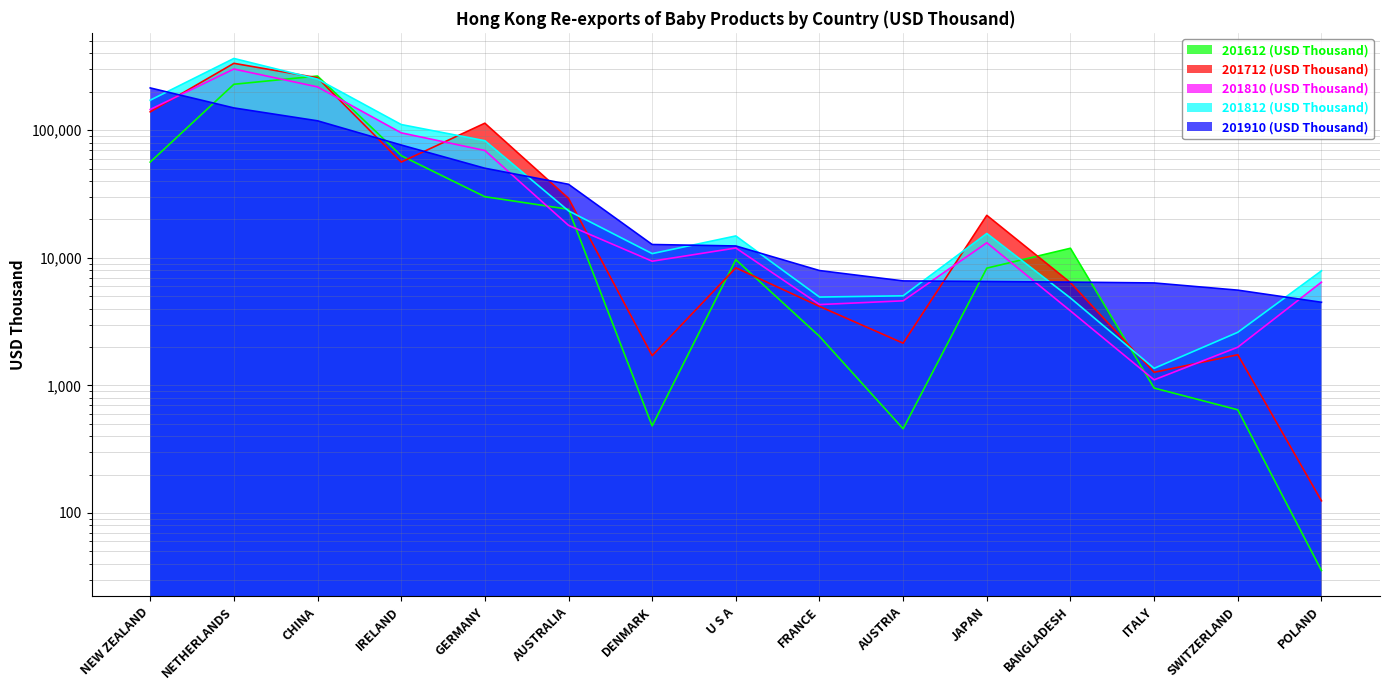

What is the label of the 3rd point from the left?

CHINA